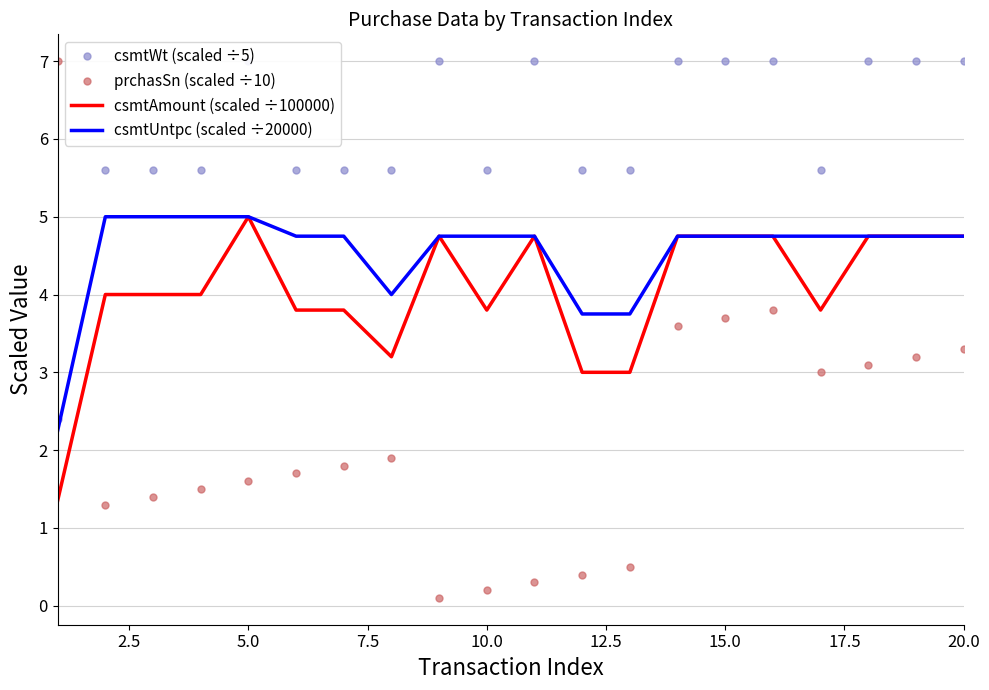

What is the difference between the maximum and second lowest values in the csmtWt (scaled ÷5) series?

1.4